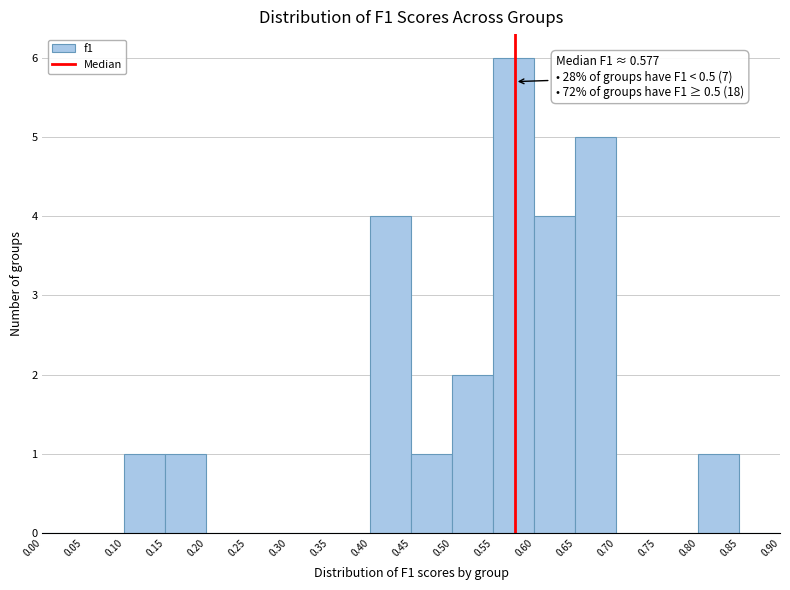

Which range on the x-axis has the tallest bar?

0.55 to 0.60